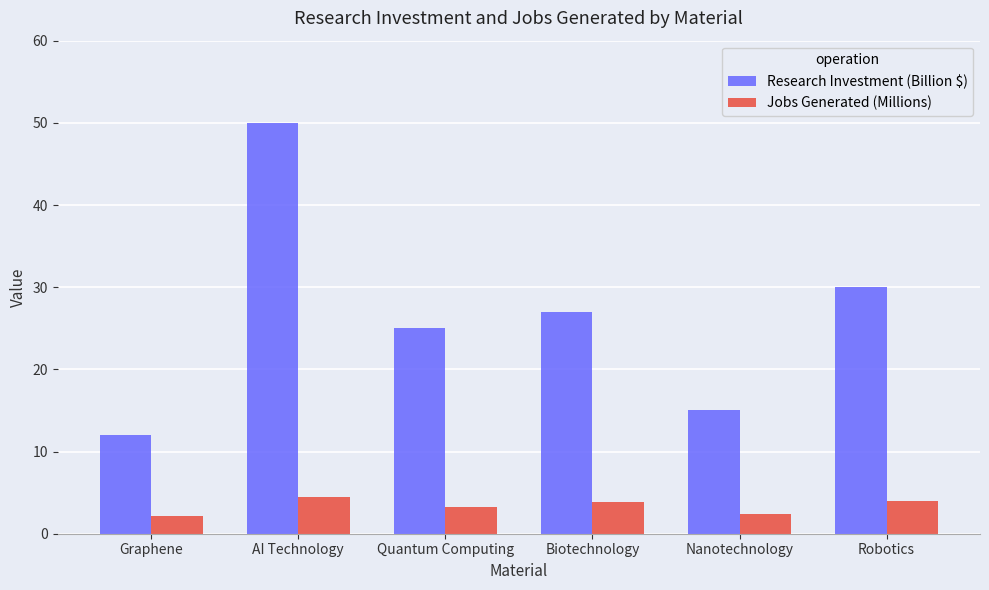

Where does the Research Investment (Billion $) series first go above 27?

AI Technology